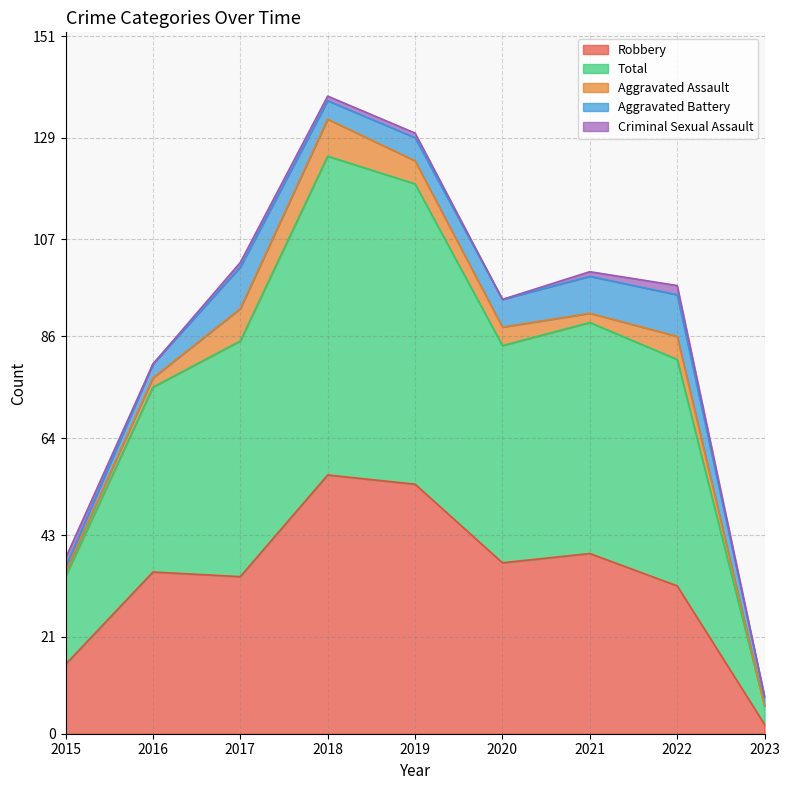

True or false: Robbery has more than 0 interior local peaks.

True